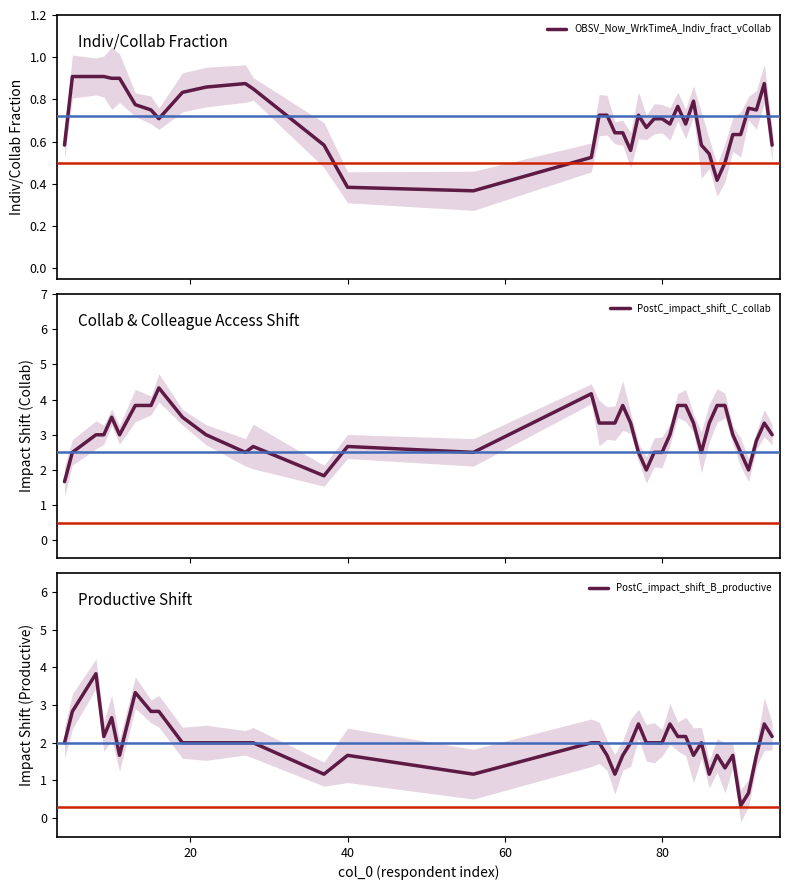

How many categories are shown in the chart?

40